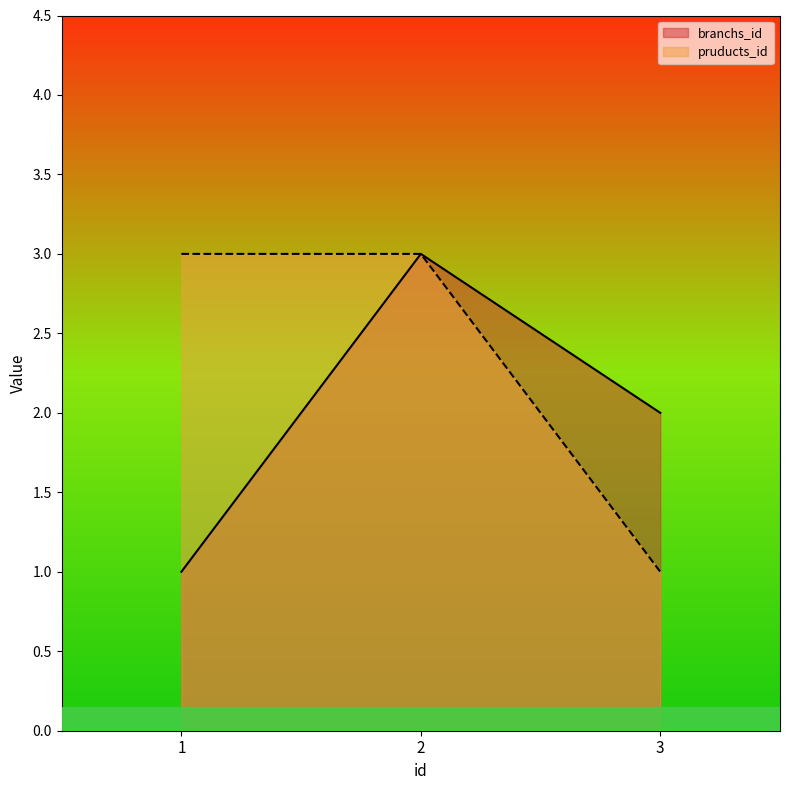

How many categories are shown in the chart?

3